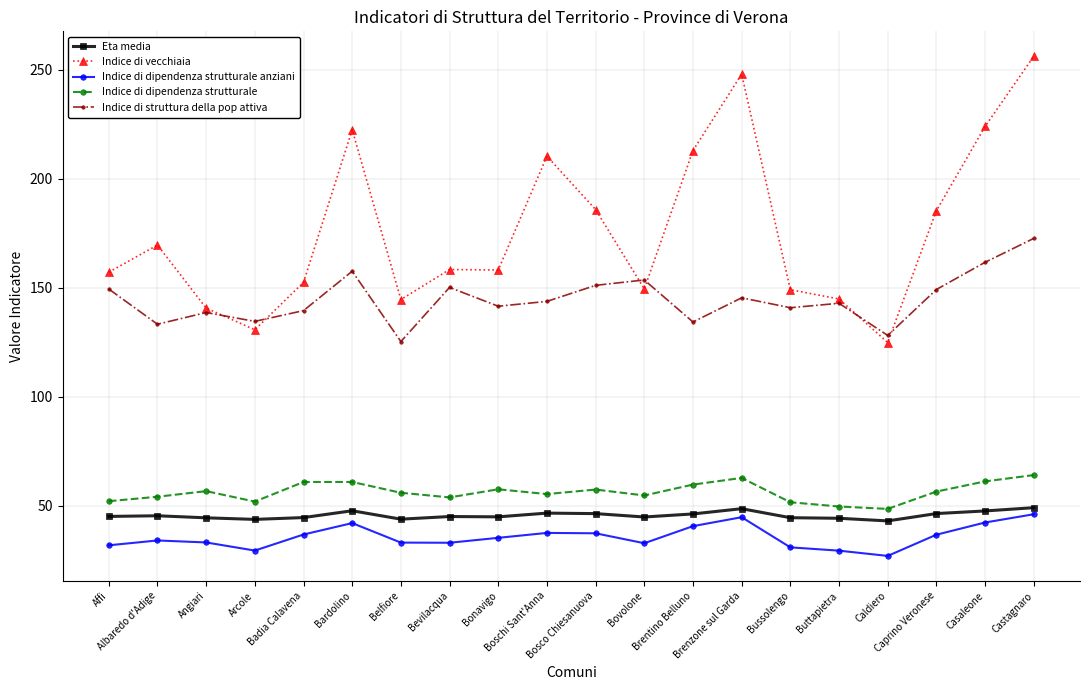

The value of Eta media at Bevilacqua is 63.8. True or false?

False